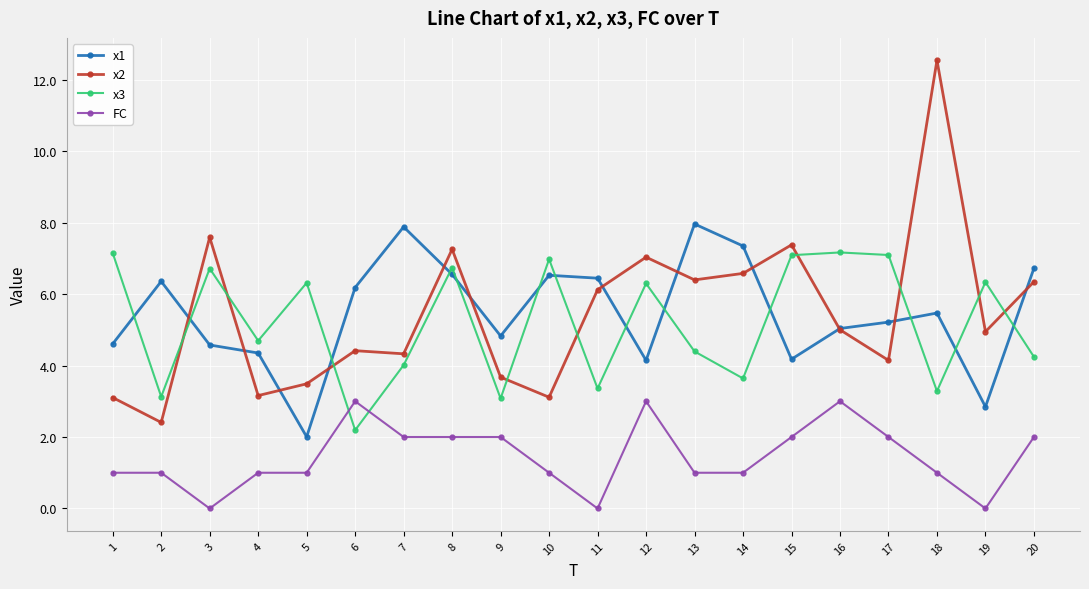

What are all the series names shown in the legend?

x1, x2, x3, FC